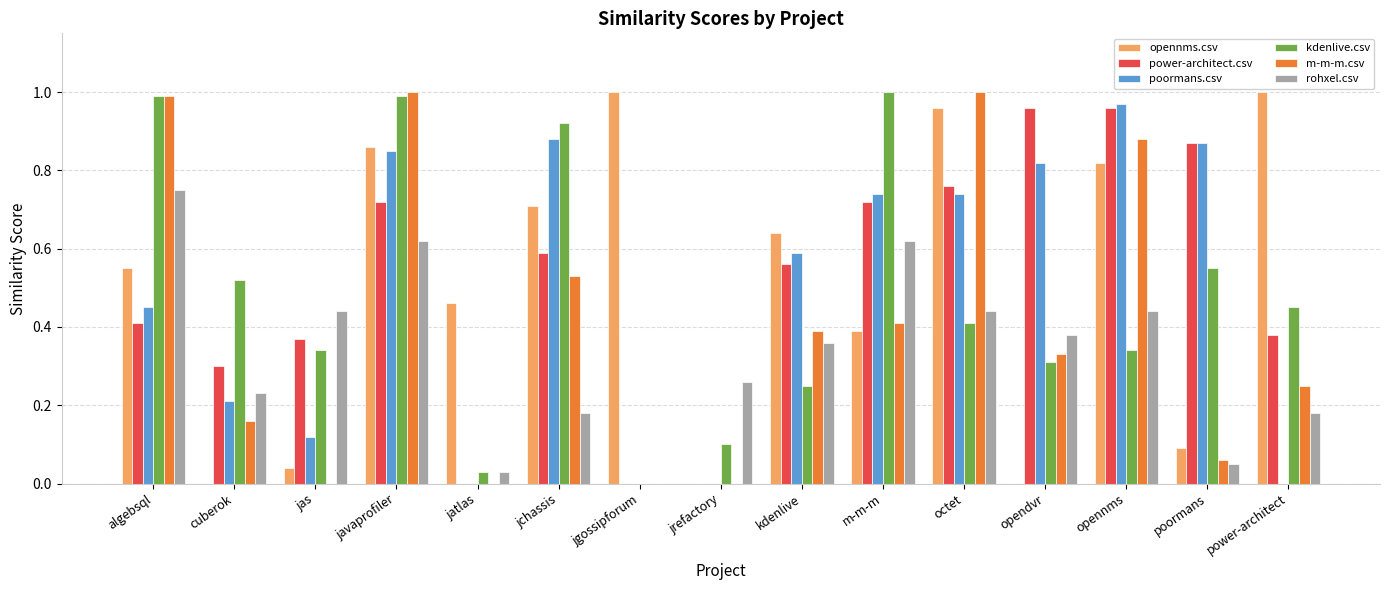

Is it true that rohxel.csv equals 0.4 at jas?

True